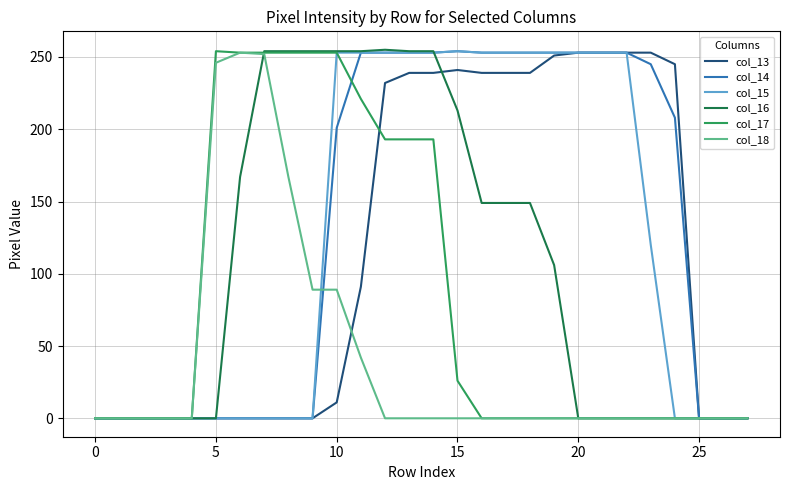

What is the maximum value for col_16?

255